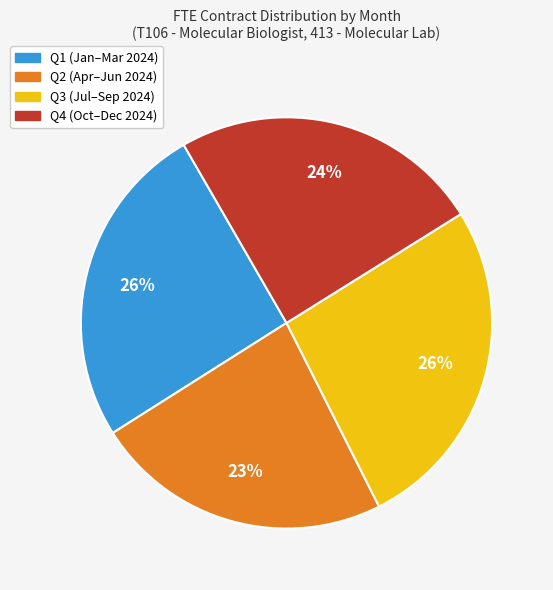

How many segments does this pie chart have?

4